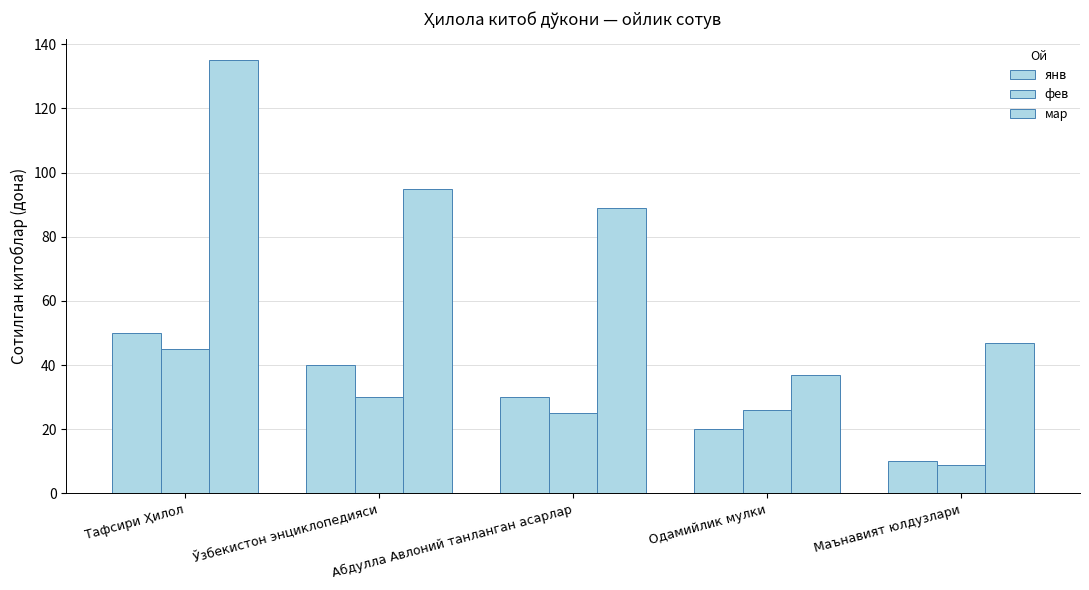

Is the value of янв at Маънавият юлдузлари greater than the value of фев at Маънавият юлдузлари?

Yes